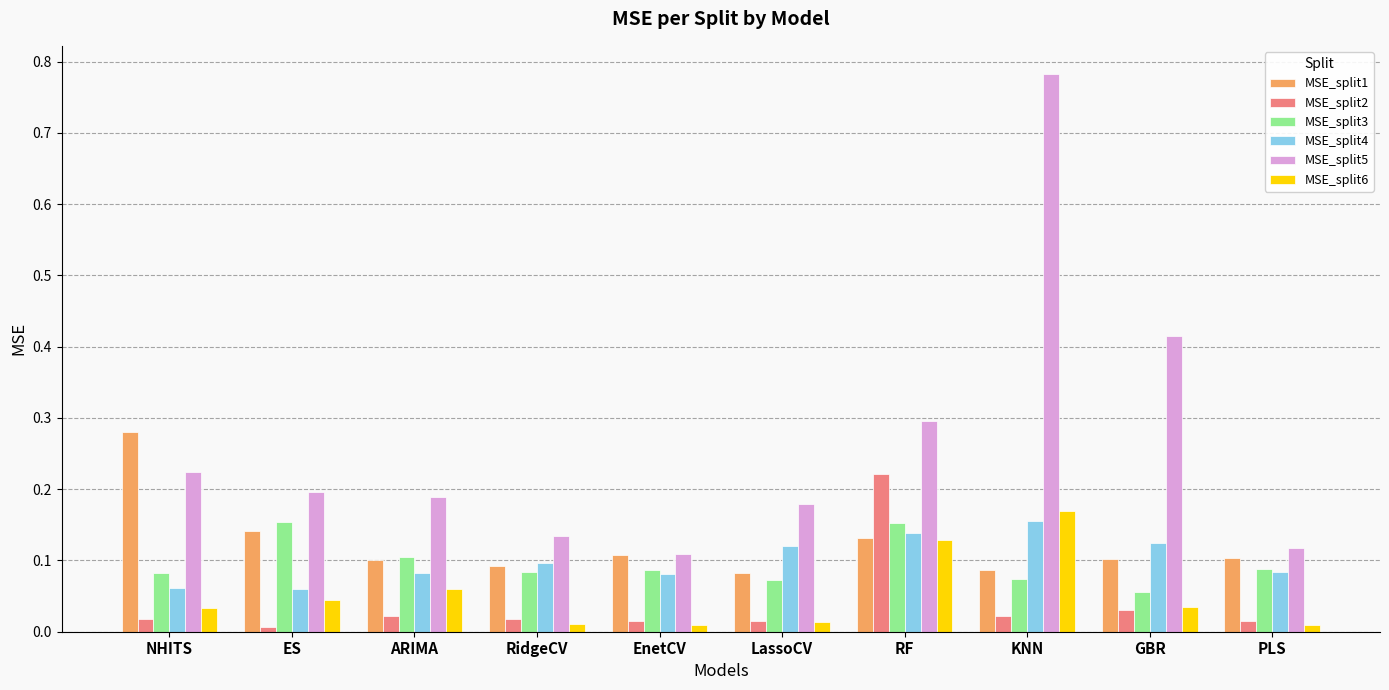

Which series has the widest spread of values?

MSE_split5